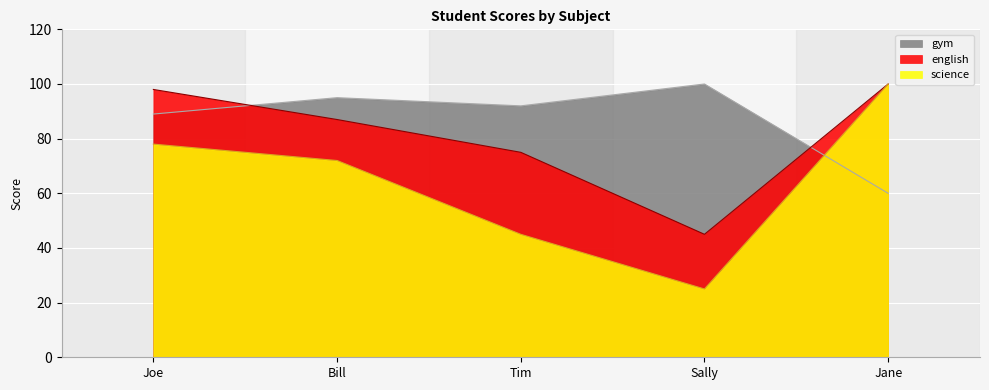

Reading right to left, list all the values displayed in this chart.

science: Jane=100	Sally=25	Tim=45	Bill=72	Joe=78
english: Jane=100	Sally=45	Tim=75	Bill=87	Joe=98
gym: Jane=60	Sally=100	Tim=92	Bill=95	Joe=89